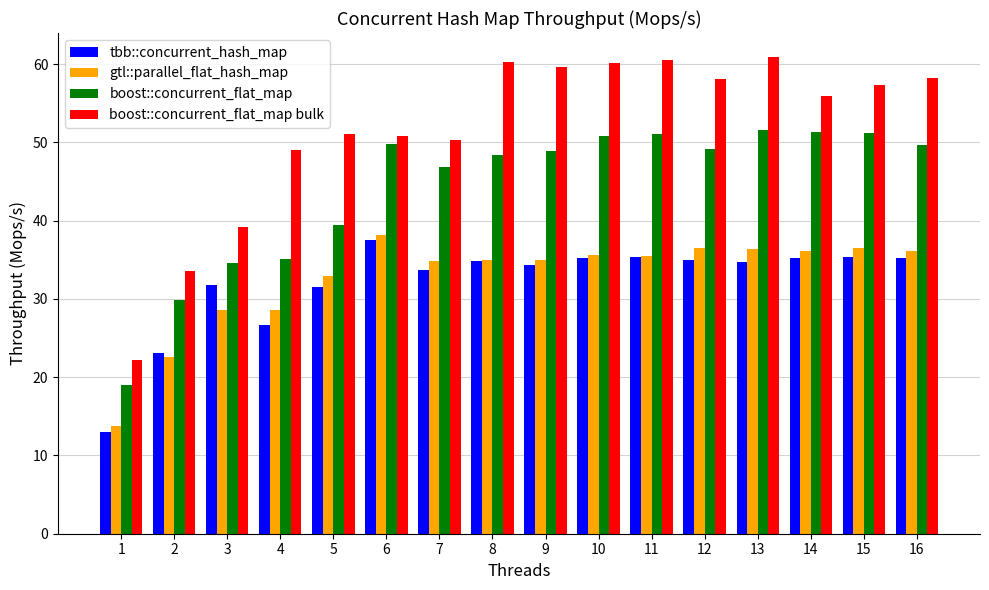

What is the approximate value of tbb::concurrent_hash_map at 11?

35.3